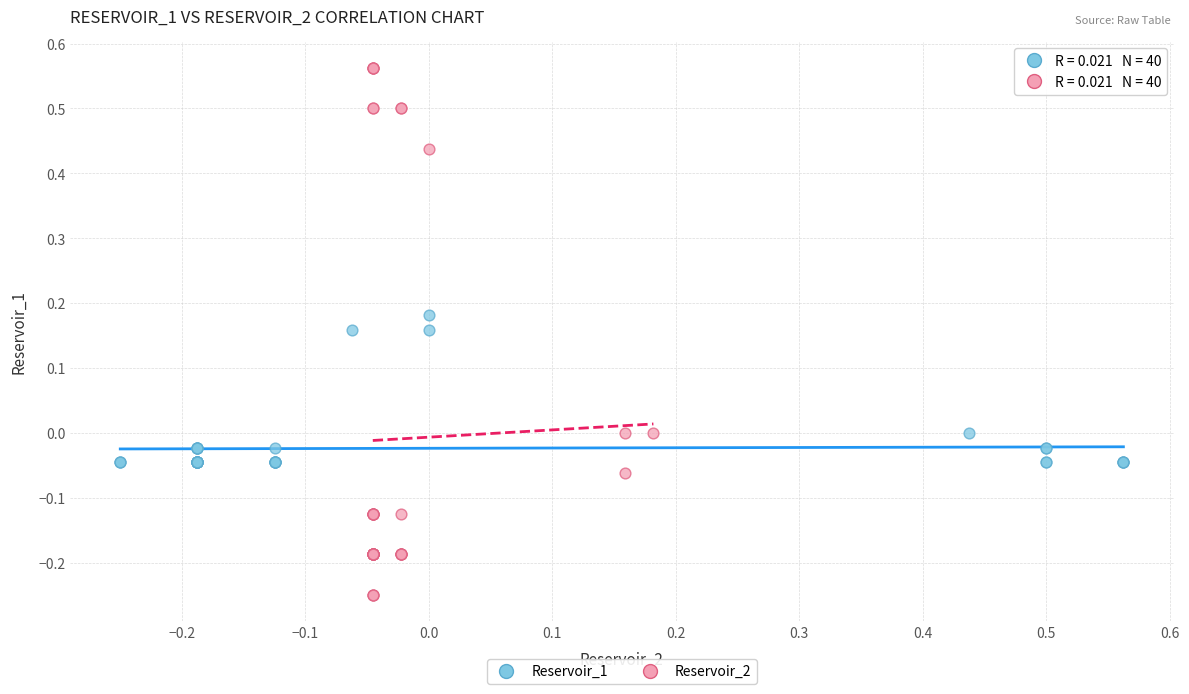

Which series has the largest Y range (max minus min)?

Reservoir_2